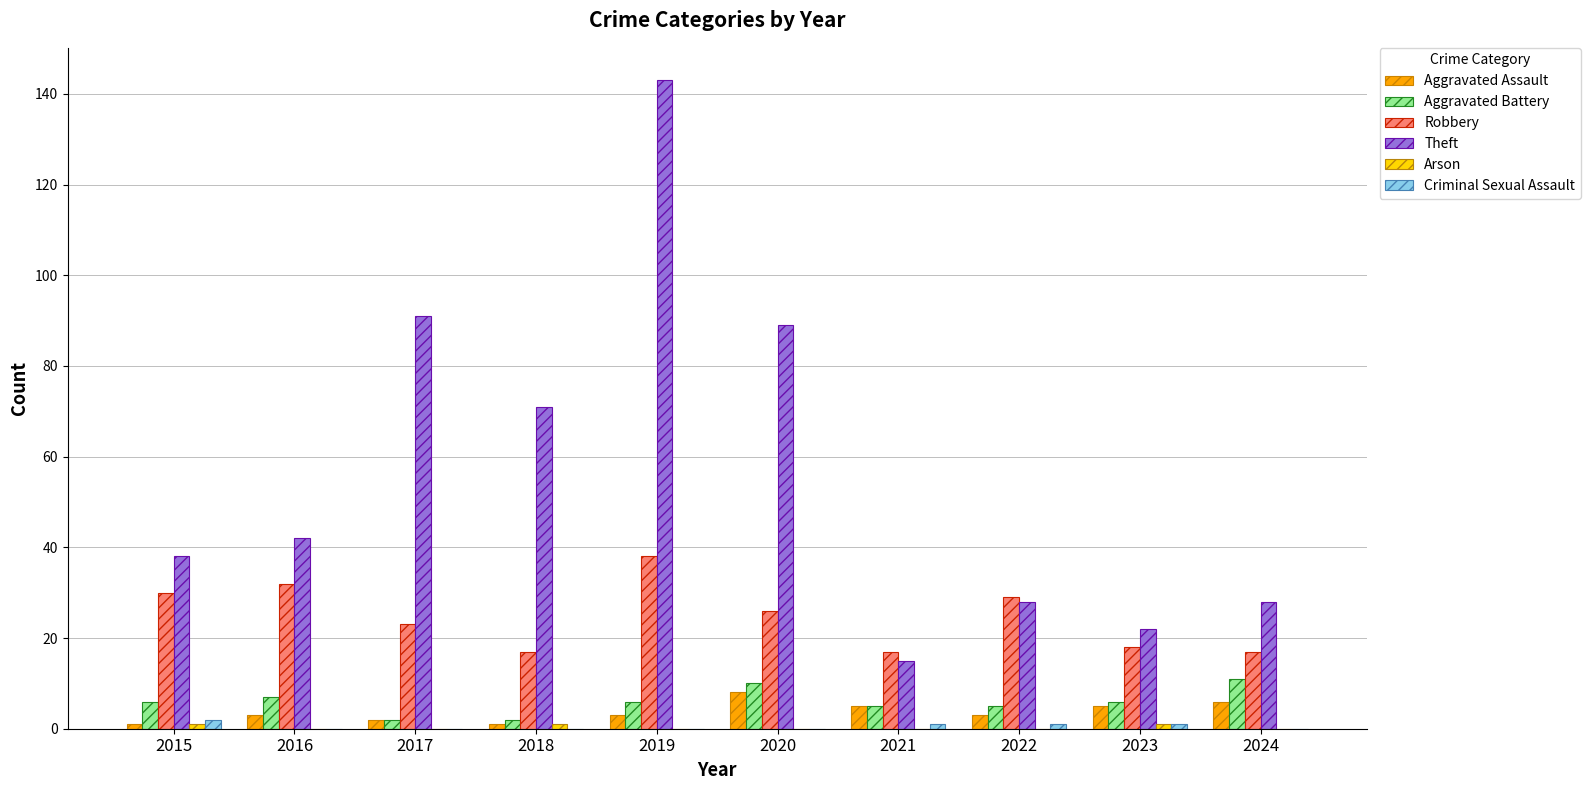

What is the maximum value shown in the chart?

143